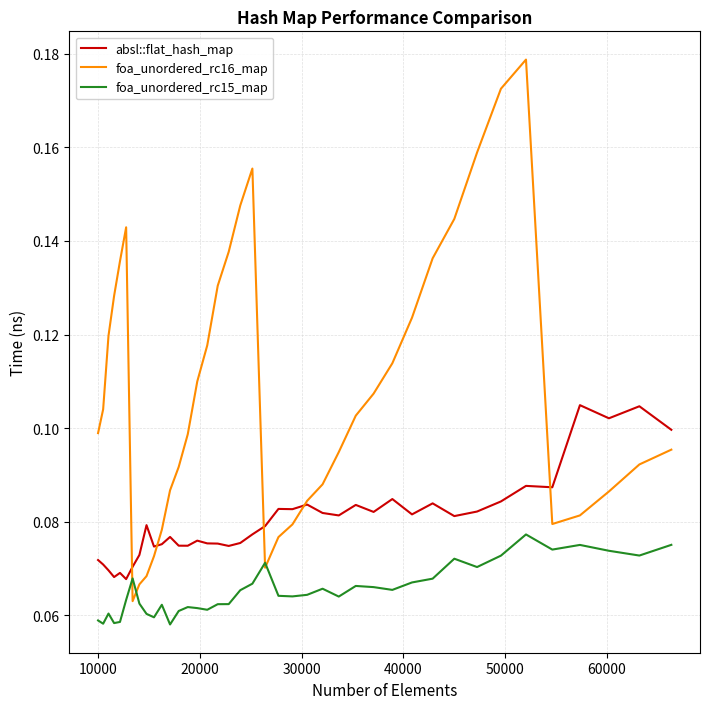

Does the chart display data point markers on the line(s)?

No